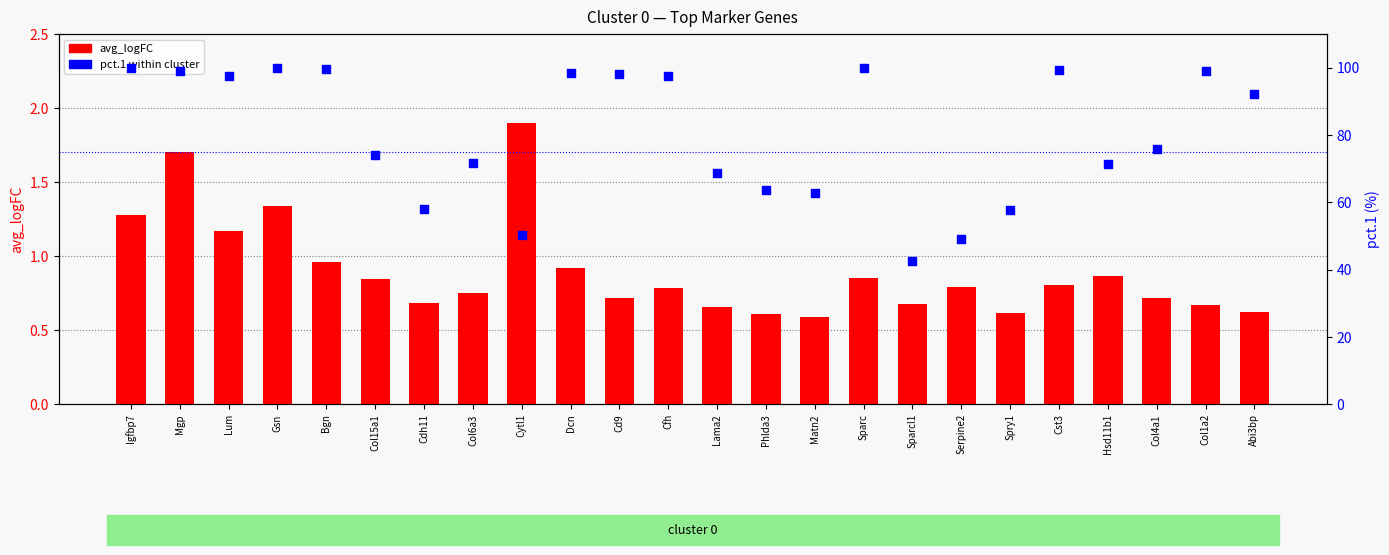

What is the total value across all series at Sparcl1?

43.4